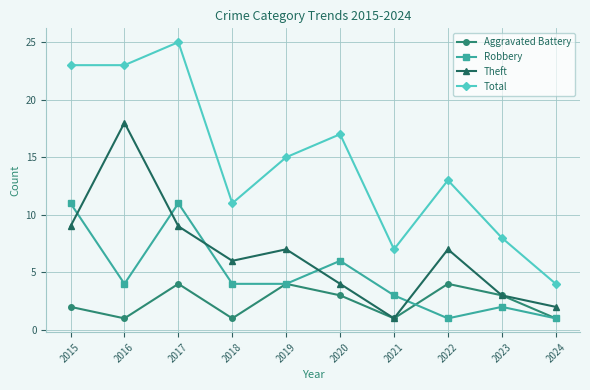

What is the maximum value shown in the chart?

25